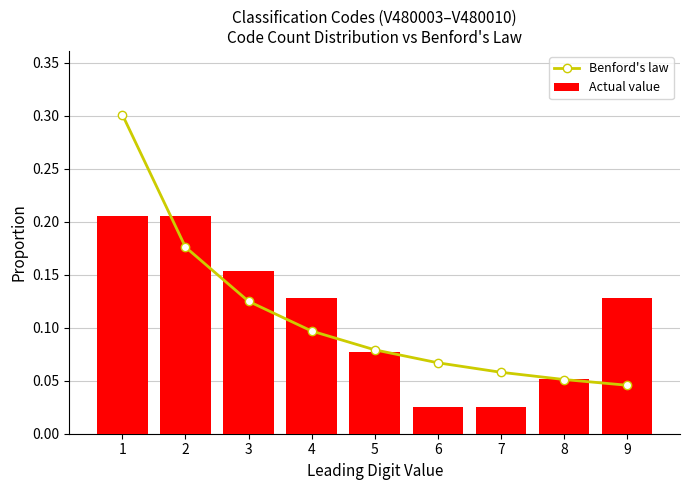

Is the value of Actual value at 6 greater than the value of Benford's law at 5?

No